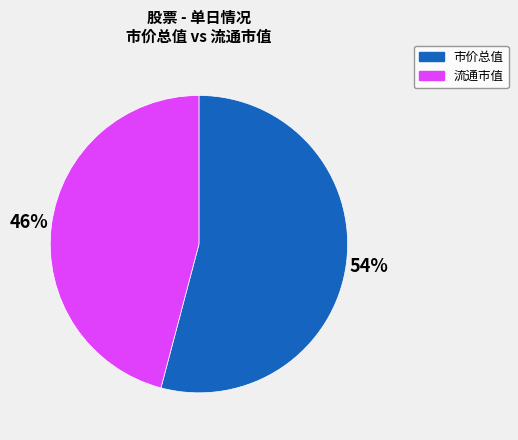

Which category has the biggest portion of the pie?

市价总值